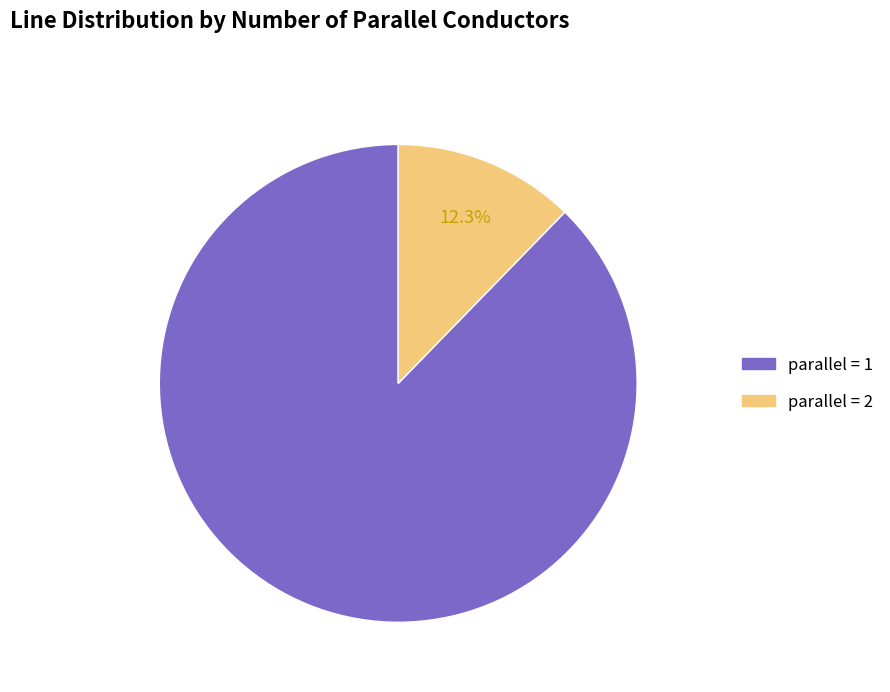

Is there any slice that represents more than half of the pie?

Yes